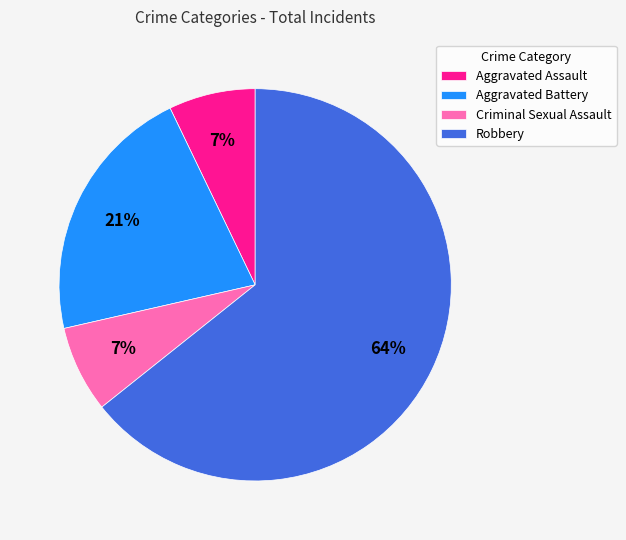

Does any single category account for the majority?

Yes